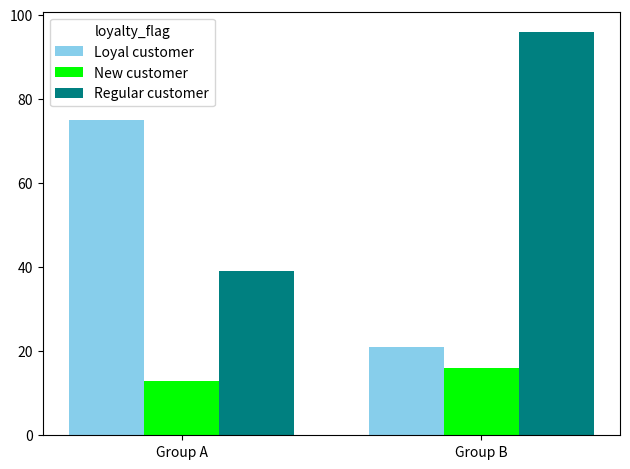

Are the bars horizontal?

No